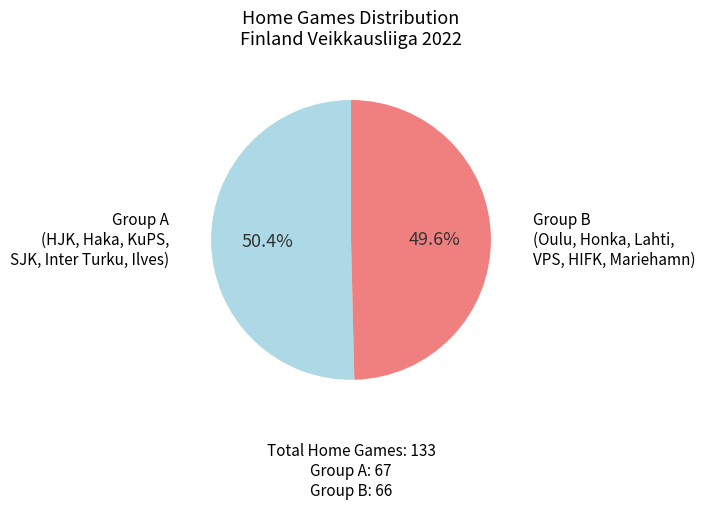

Is there any slice that represents more than half of the pie?

Yes